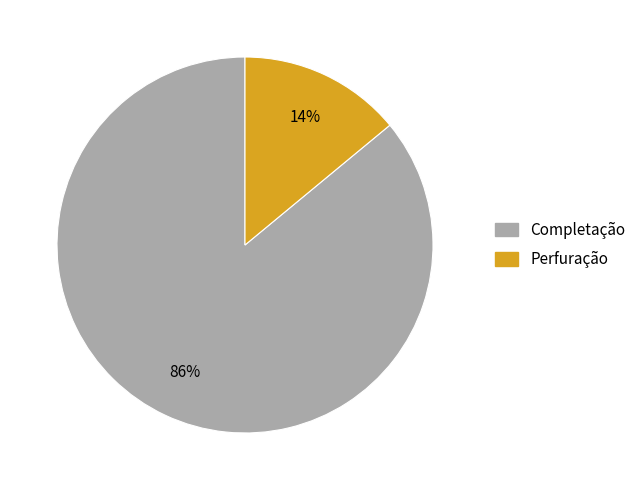

Is Perfuração the majority of the pie?

No